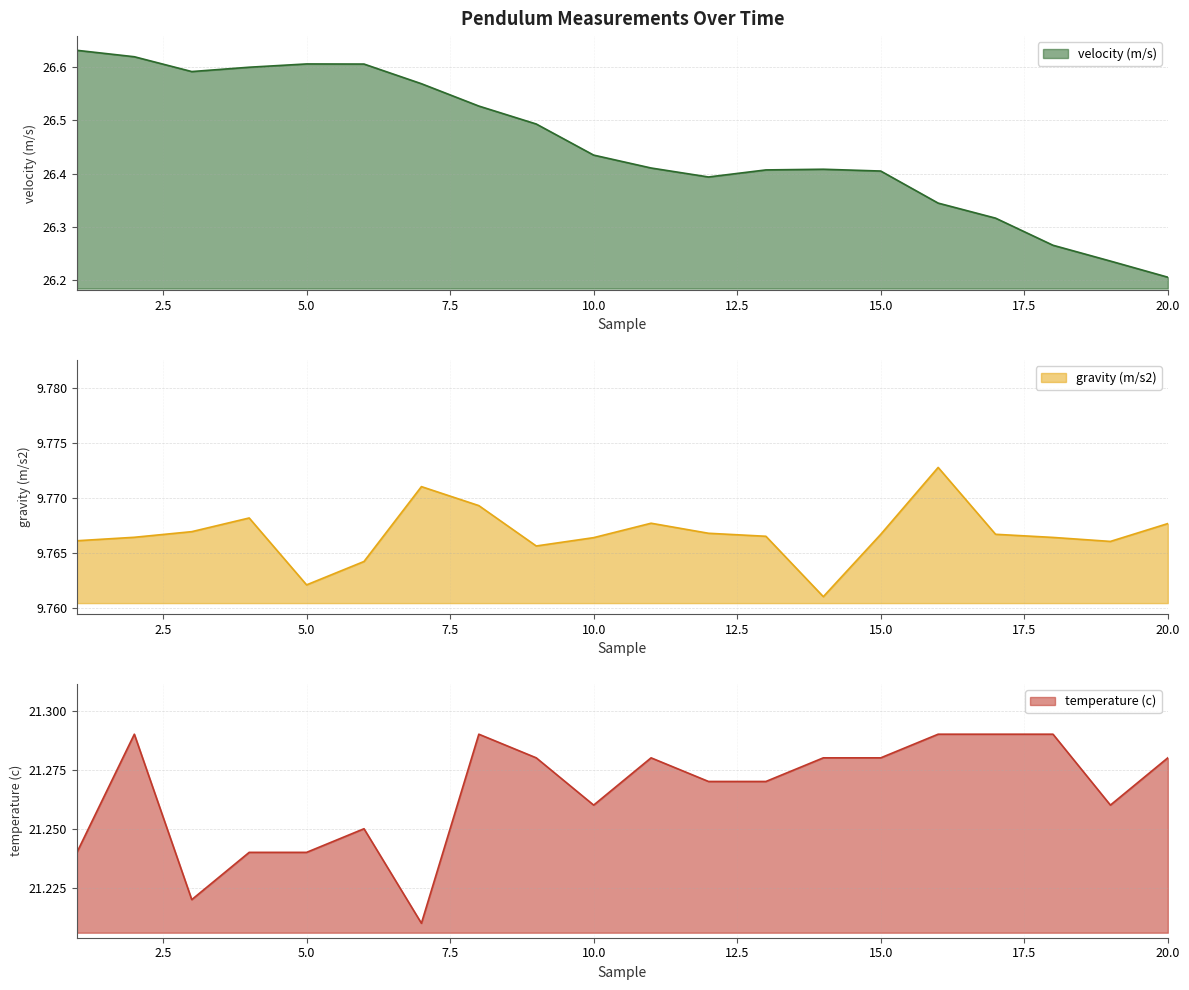

What is the average value of the velocity (m/s) series?

26.5